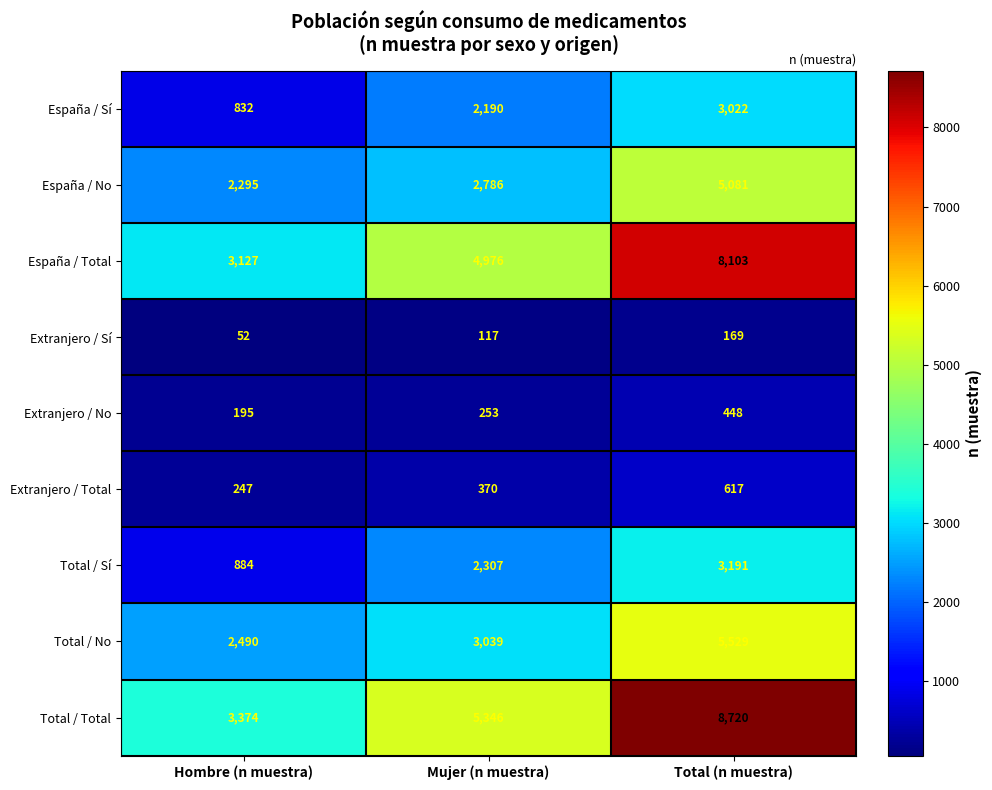

What is the sum of all Total / Total values?

17440